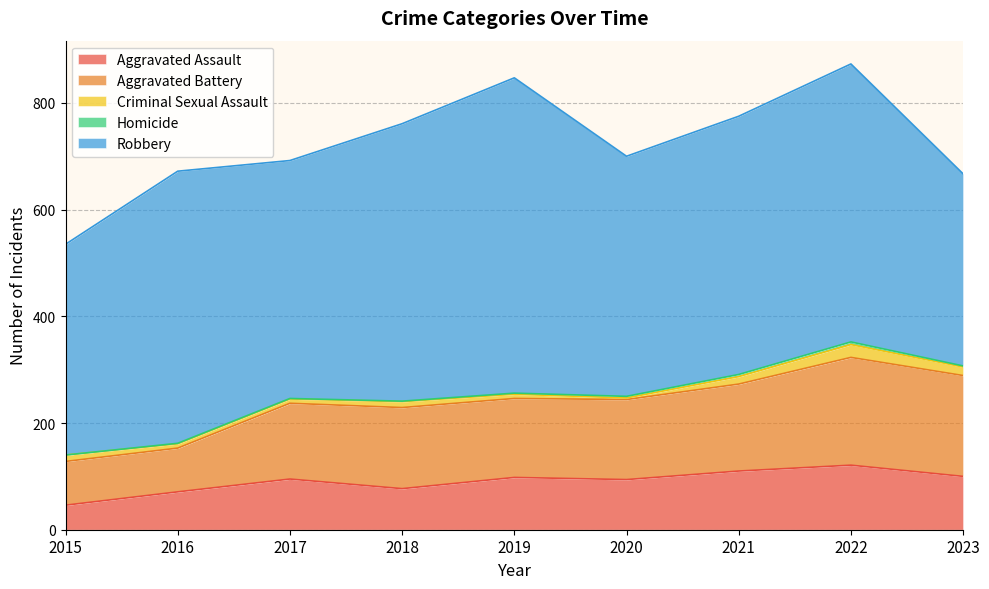

Is it true that Criminal Sexual Assault equals 14 at 2019?

False